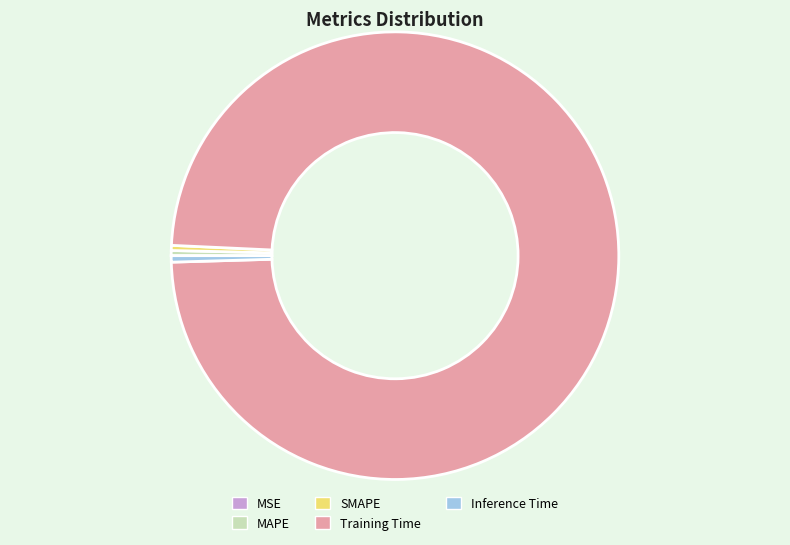

Does Training Time account for over 50% of the chart?

Yes